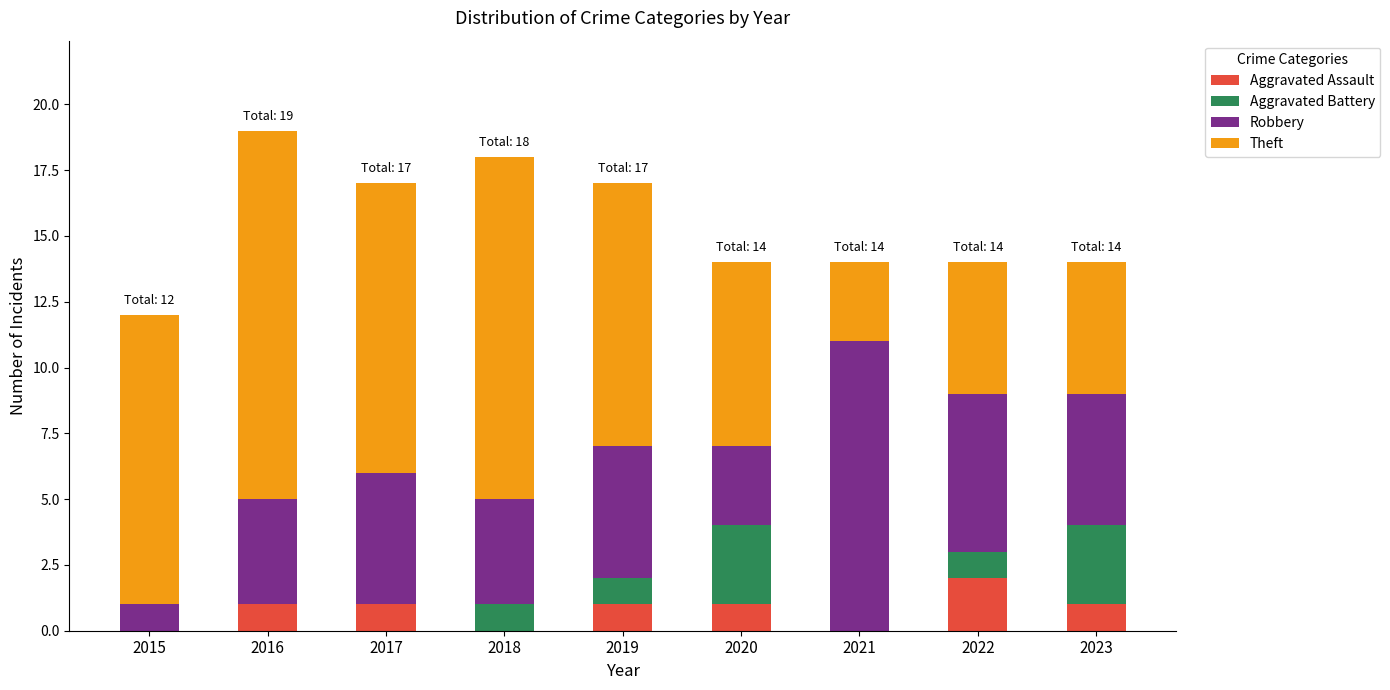

The value of Aggravated Assault at 2020 is 0. True or false?

False